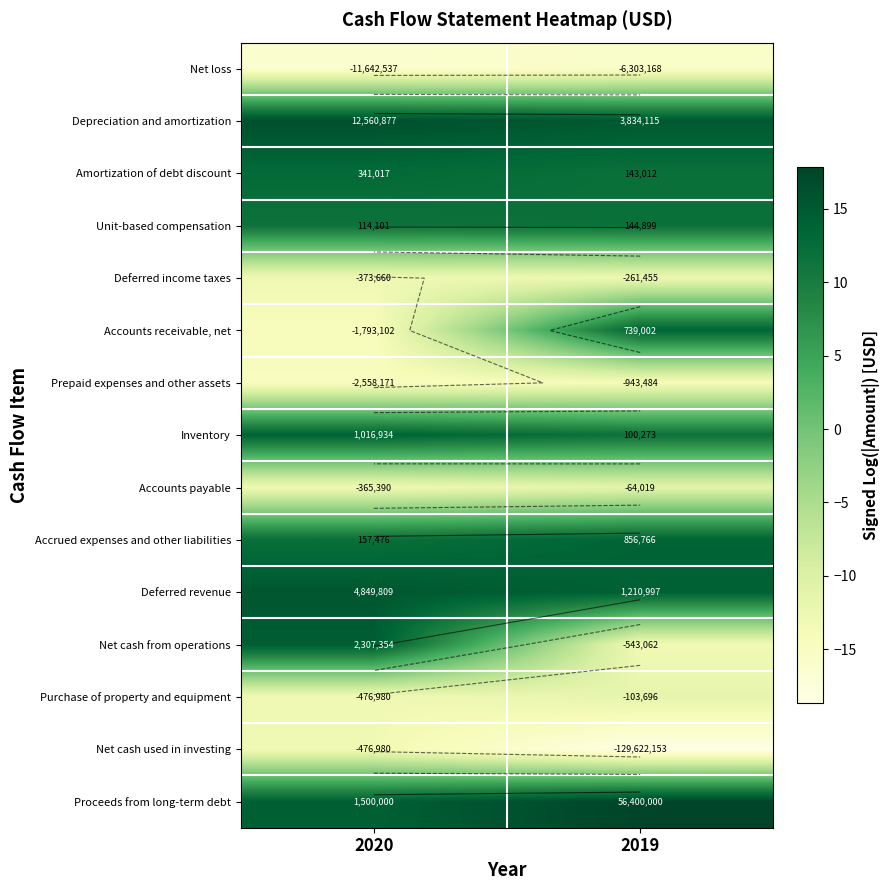

True or false: Purchase of property and equipment has a value of -17.9 at 2019.

False